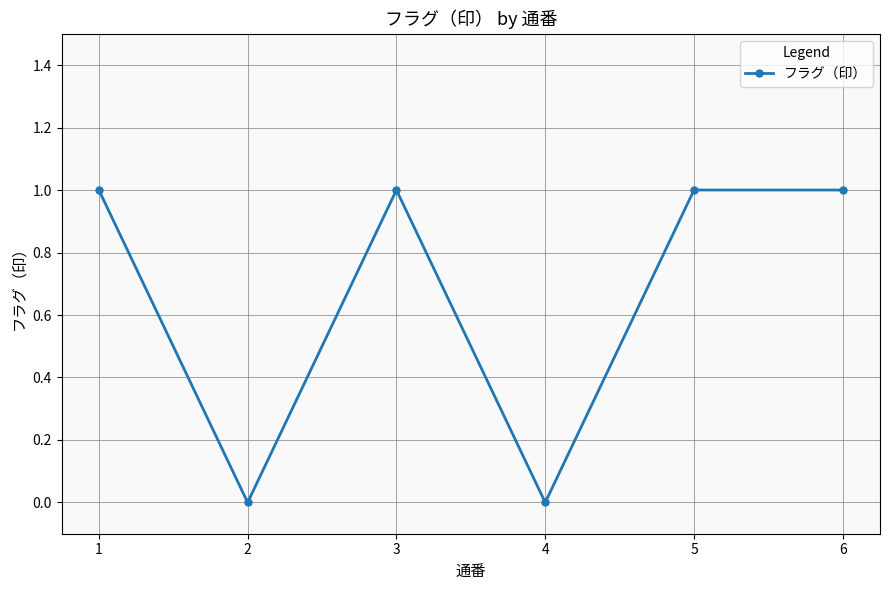

Reading right to left, list all the values displayed in this chart.

6=1	5=1	4=0	3=1	2=0	1=1